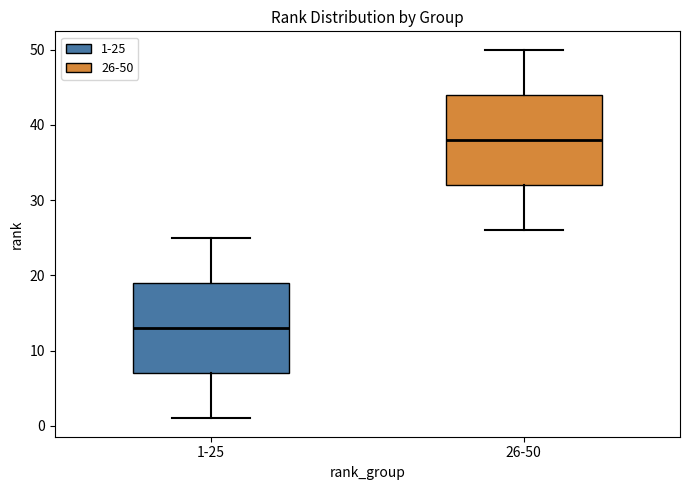

Reading left to right, read every box against the y-axis: the position of its median line, the range the box covers, and the ends of its whiskers. The values are not printed on the chart, so give them approximately, as read against the axis.

1-25: median 13, box 7 to 19, whiskers 1 to 25
26-50: median 38, box 32 to 44, whiskers 26 to 50